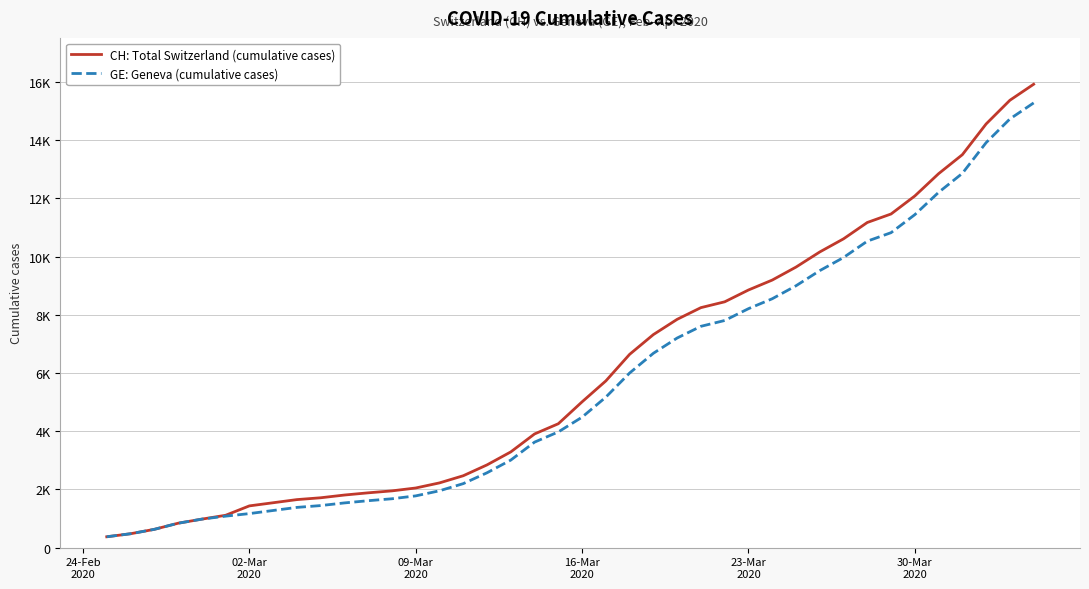

Is this an area chart (filled region under the line)?

No